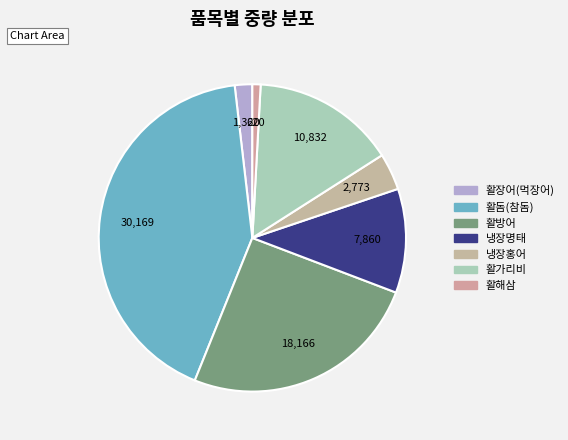

Which slice is the smallest?

활해삼